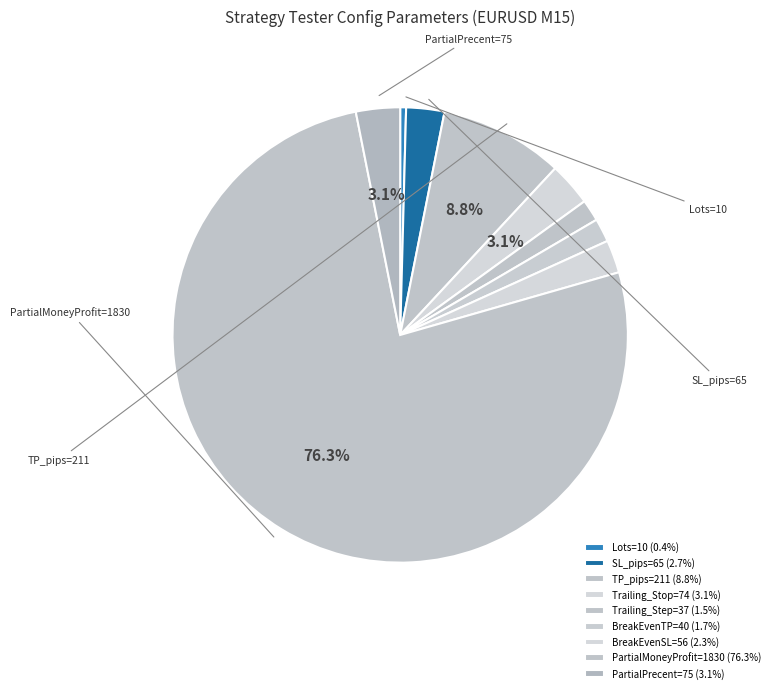

Is there a majority slice in this chart?

Yes